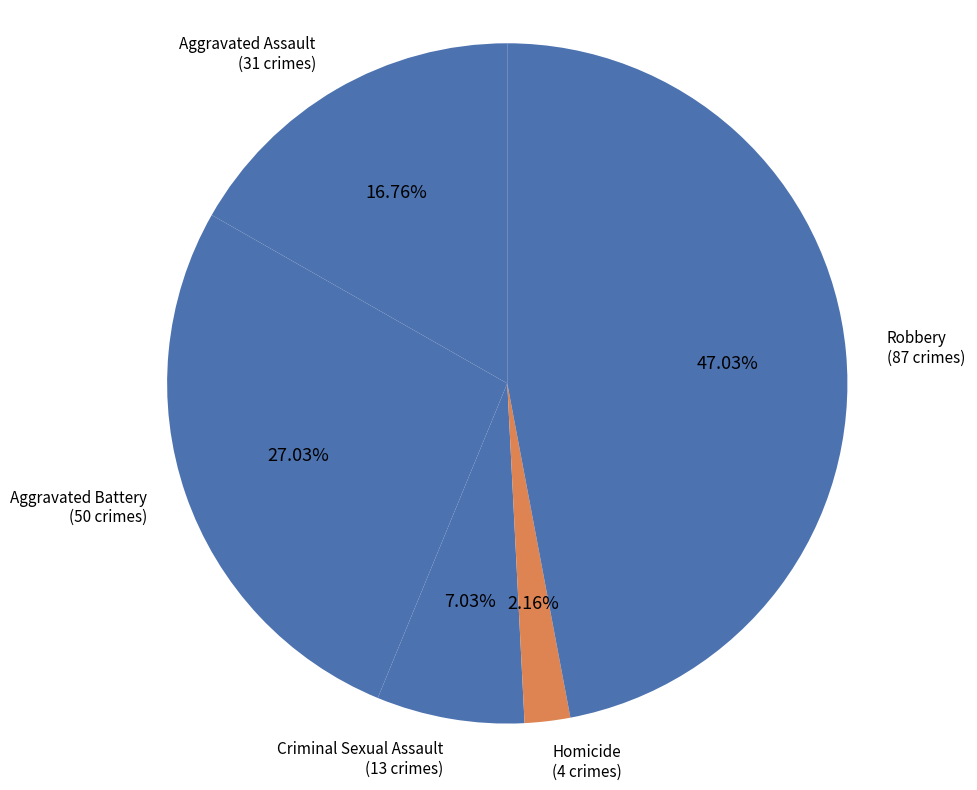

Which has a higher value, Aggravated Assault or Robbery?

Robbery